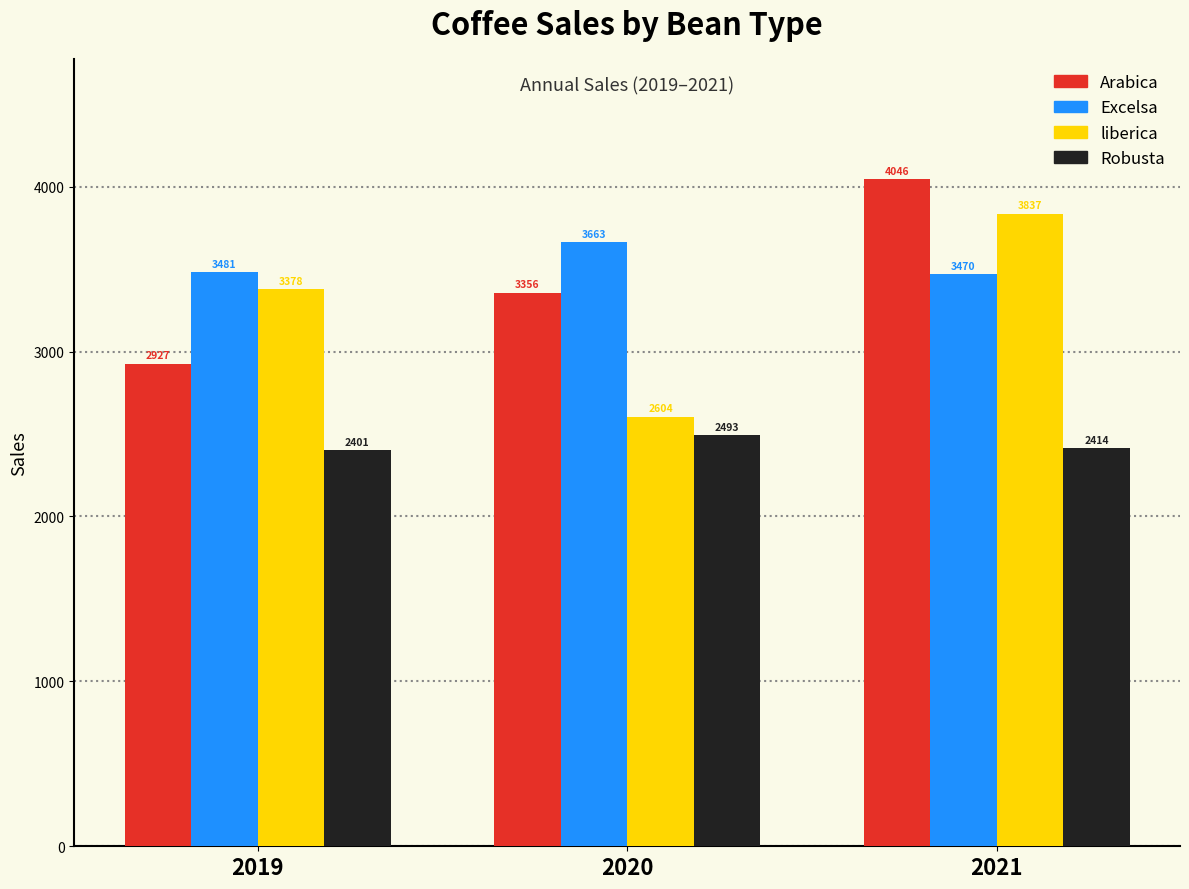

Does the chart contain stacked bars?

No